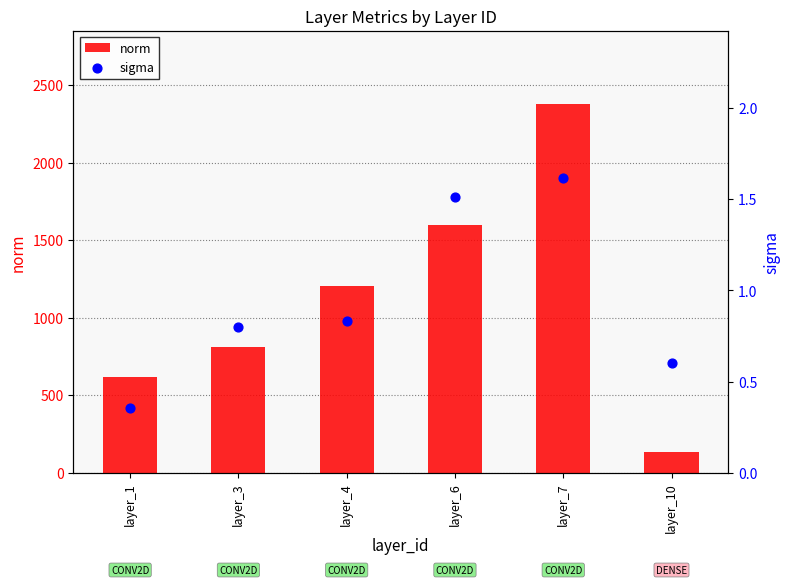

Which series has the largest Y range (max minus min)?

norm